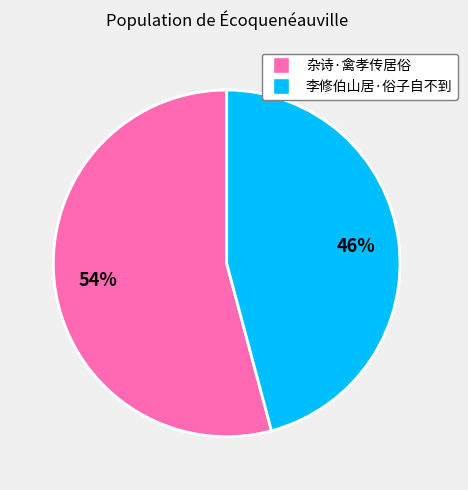

Which slice is the smallest?

李修伯山居·俗子自不到